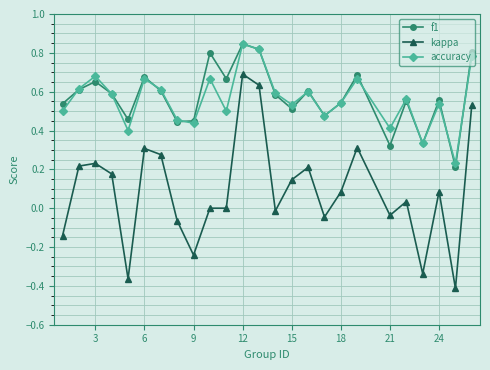

In accuracy, how many points are higher than both neighbors (excluding endpoints)?

8